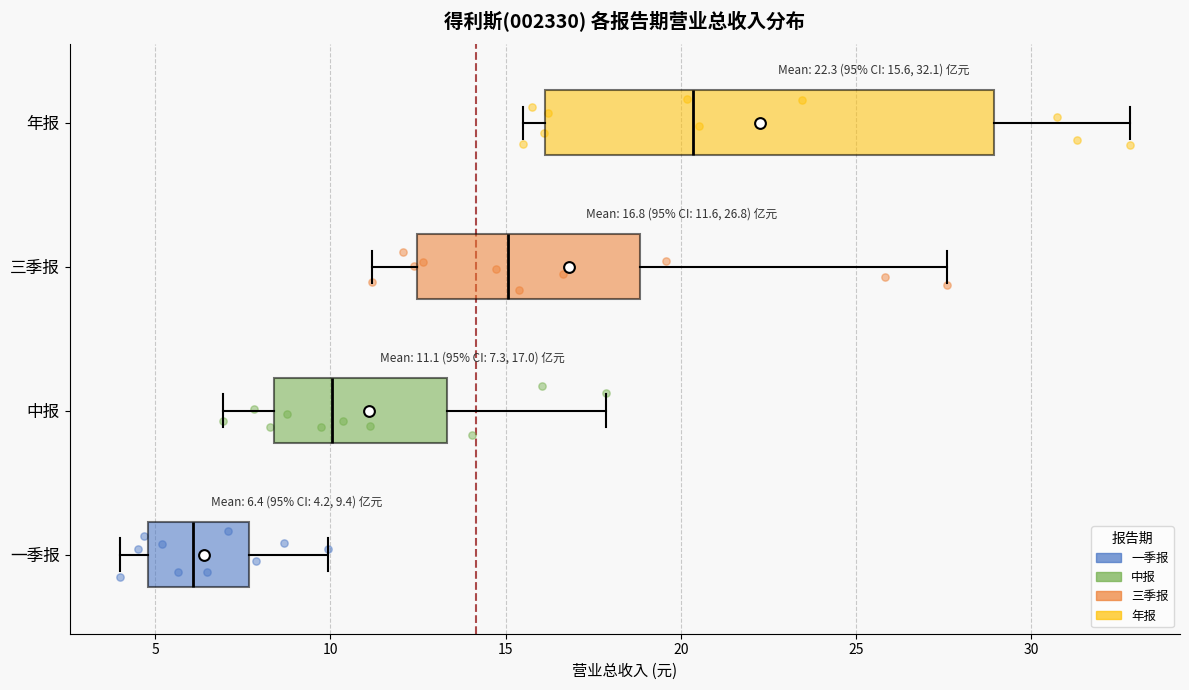

Comparing the boxes themselves (not the whiskers), which one is the widest?

年报